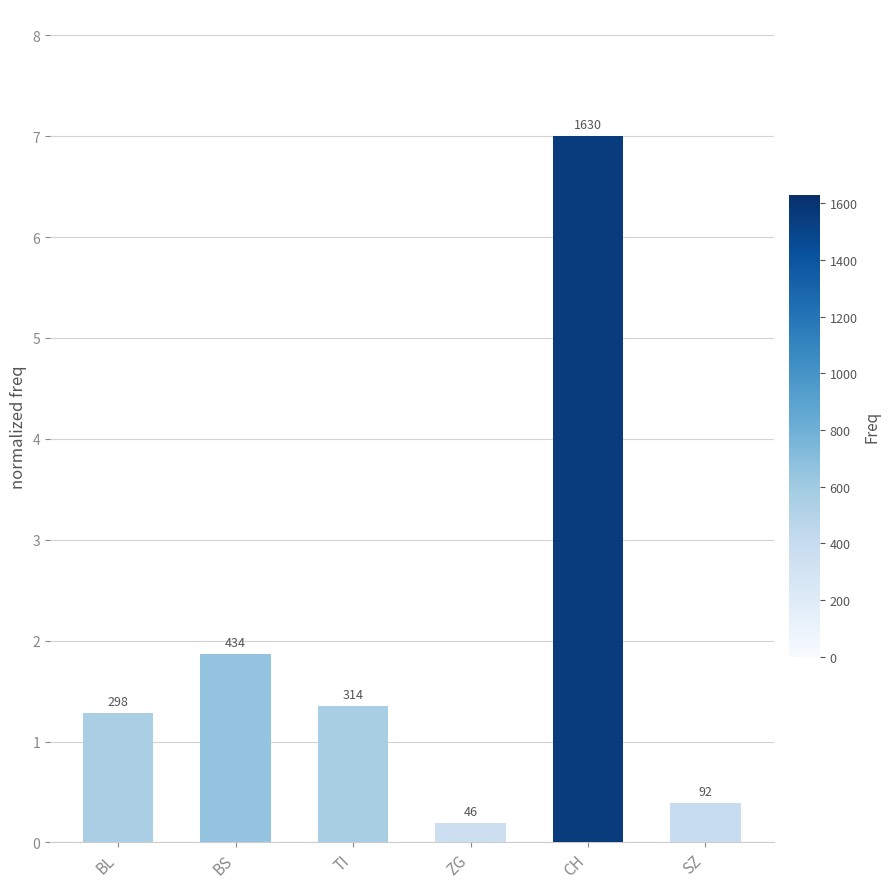

What is the label of the 2nd bar from the right?

CH